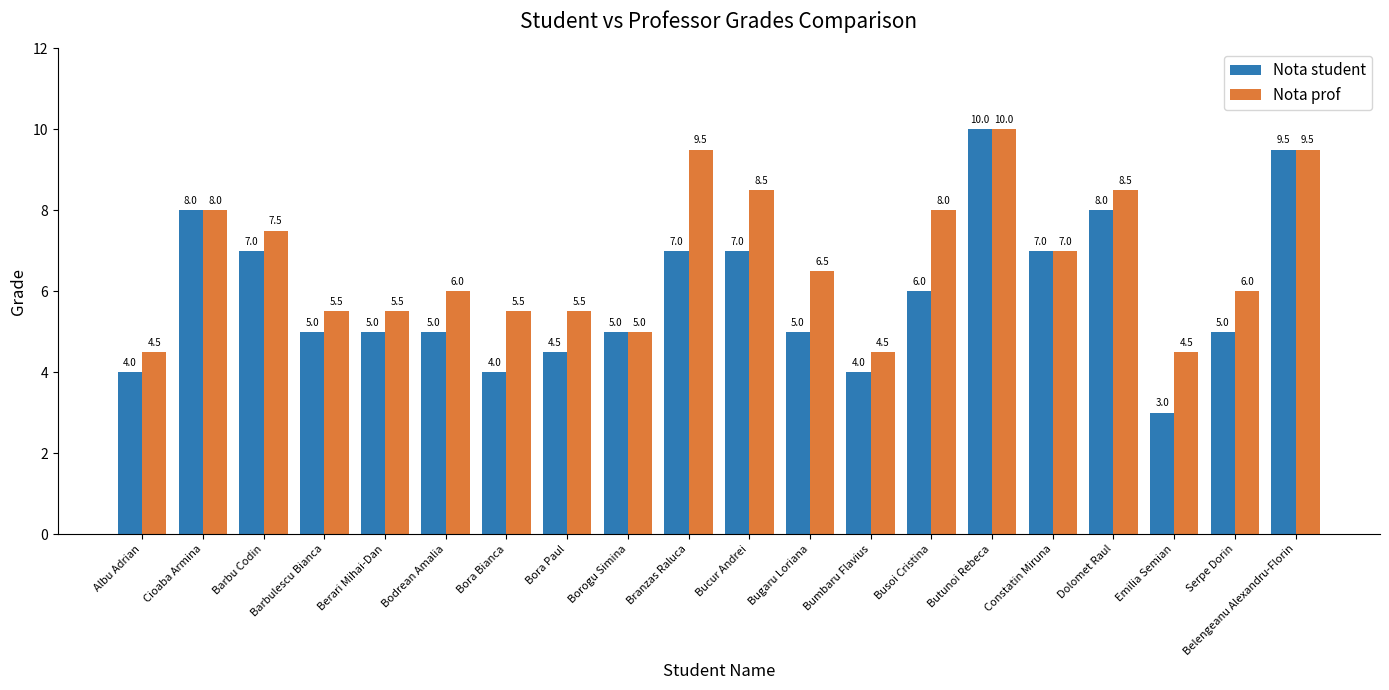

What is the greatest value displayed?

10.0